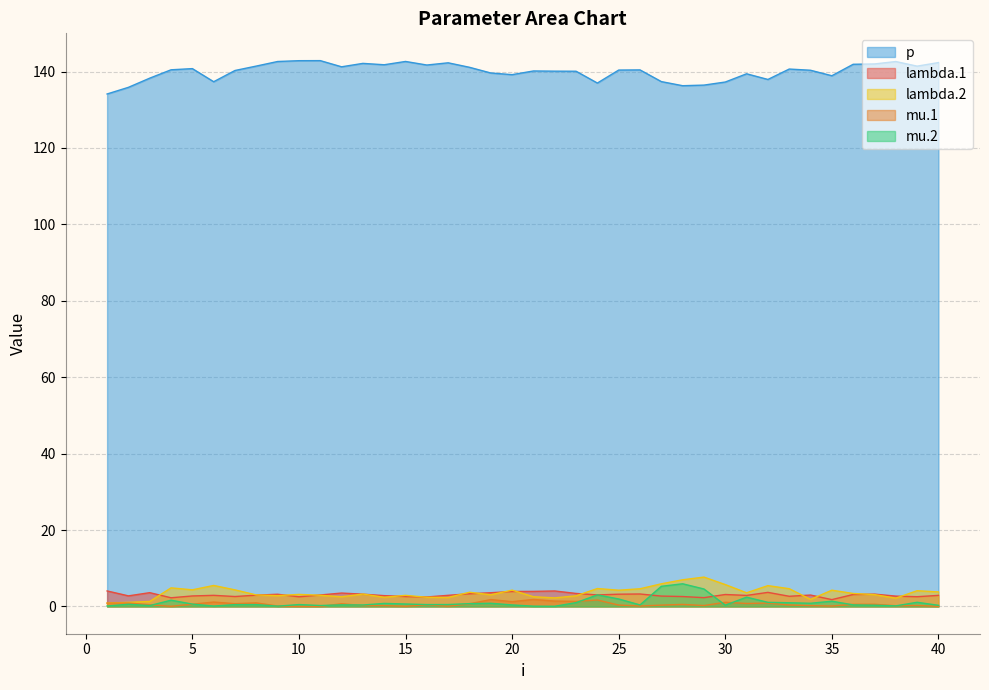

Which series has the largest total across all categories?

p